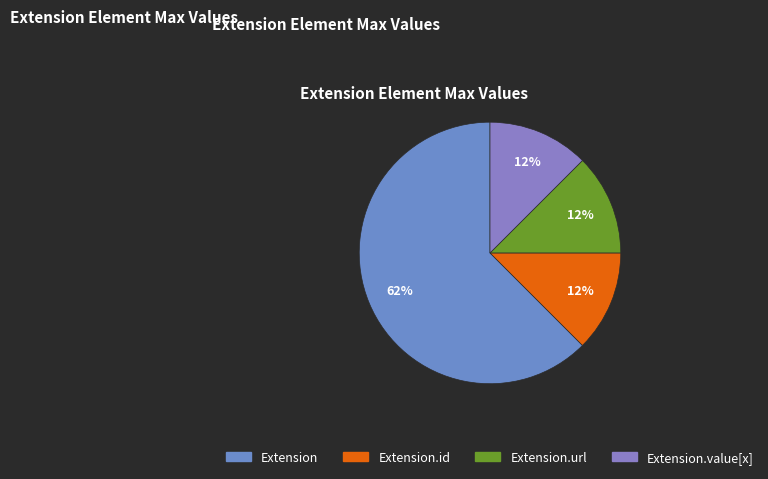

How many slices are in this pie chart?

4